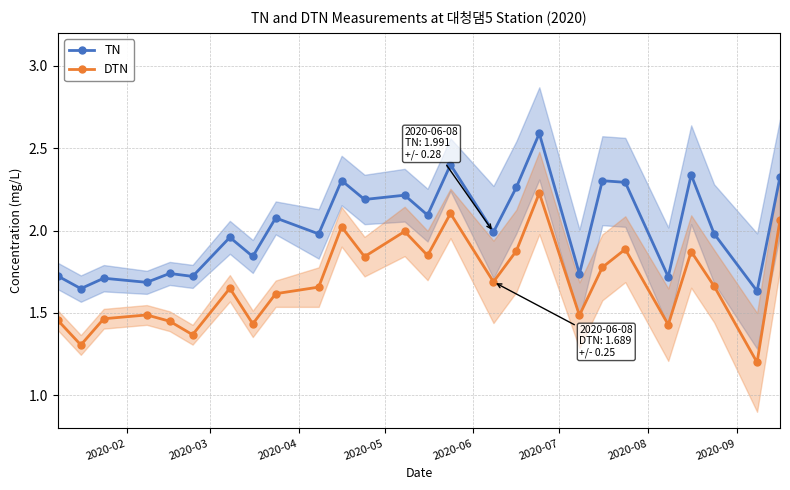

True or false: TN has more than 0 interior local peaks.

True